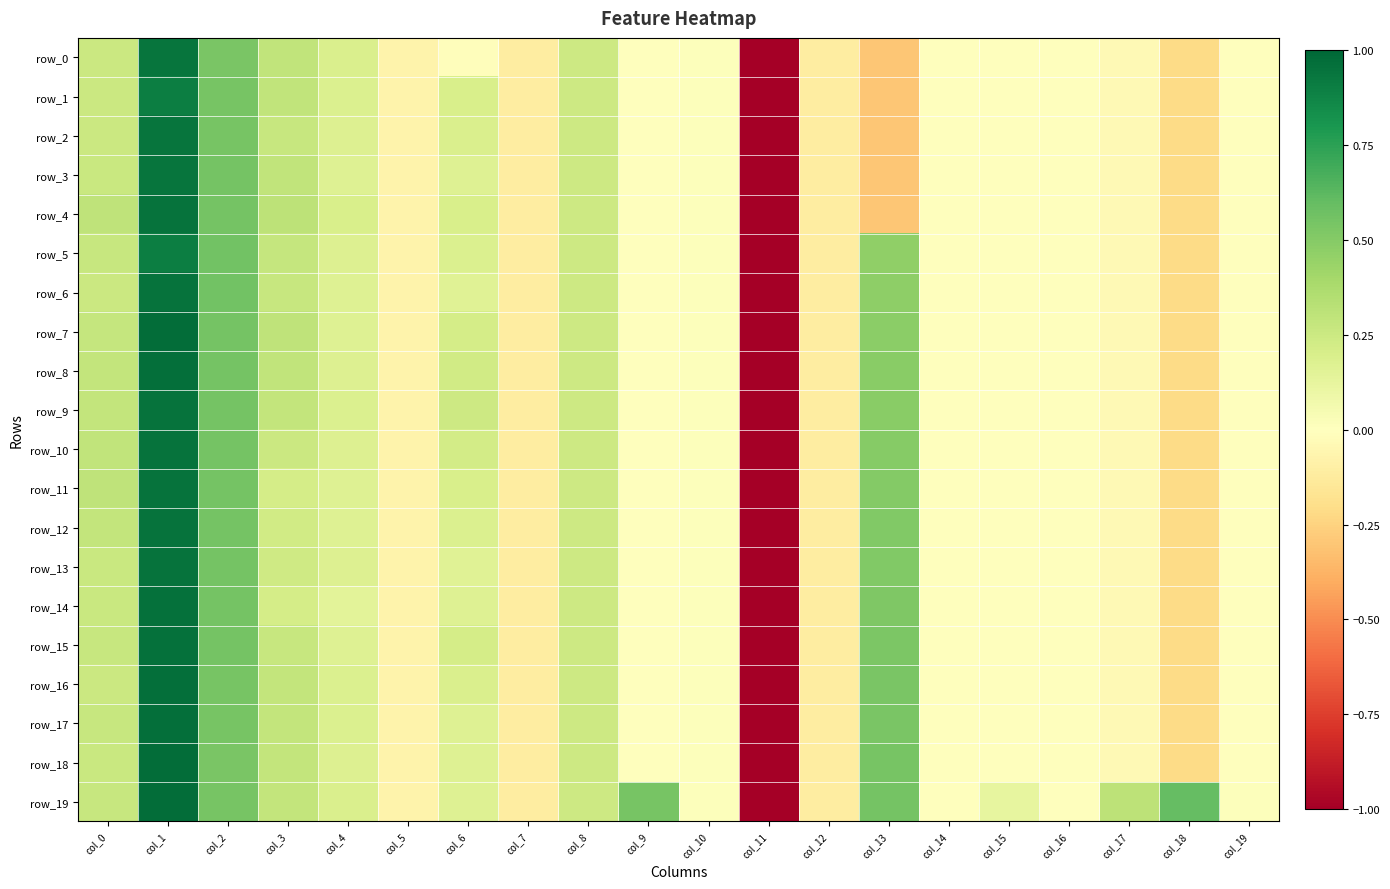

At which label is row_12 closest to -2?

col_18